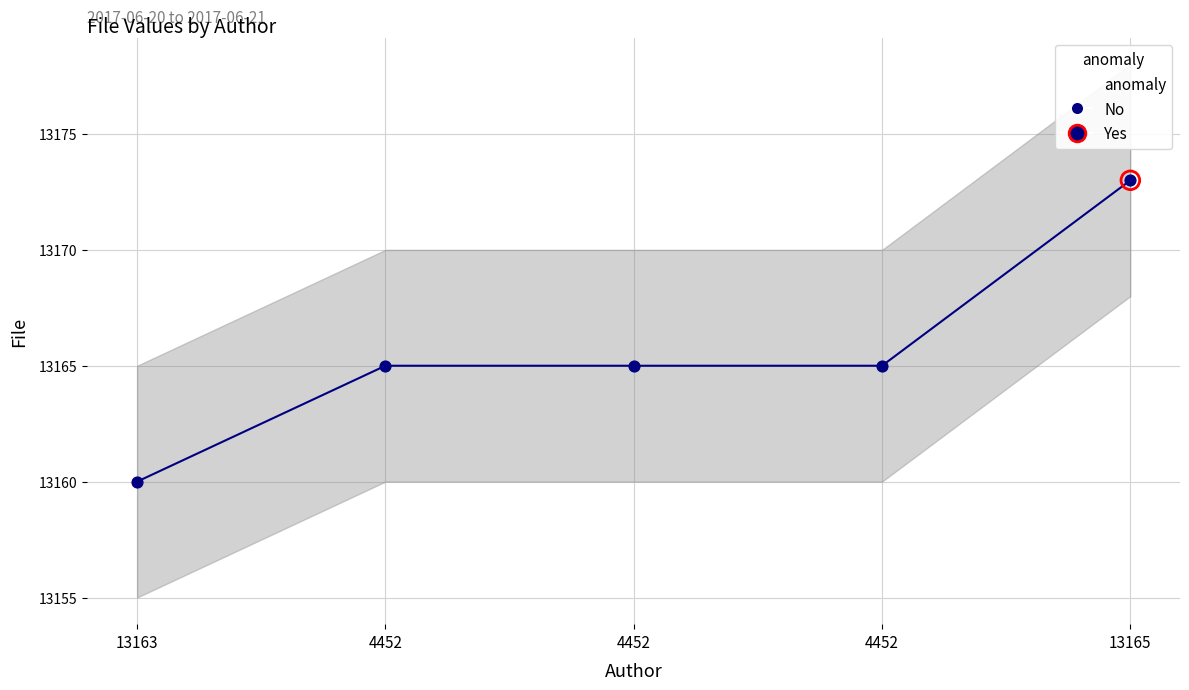

Which has a higher value, 4452 or 13165?

13165